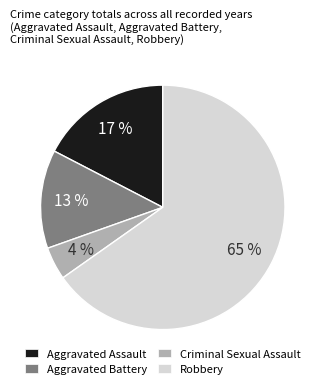

To the nearest percent, what portion does Aggravated Assault represent?

17%